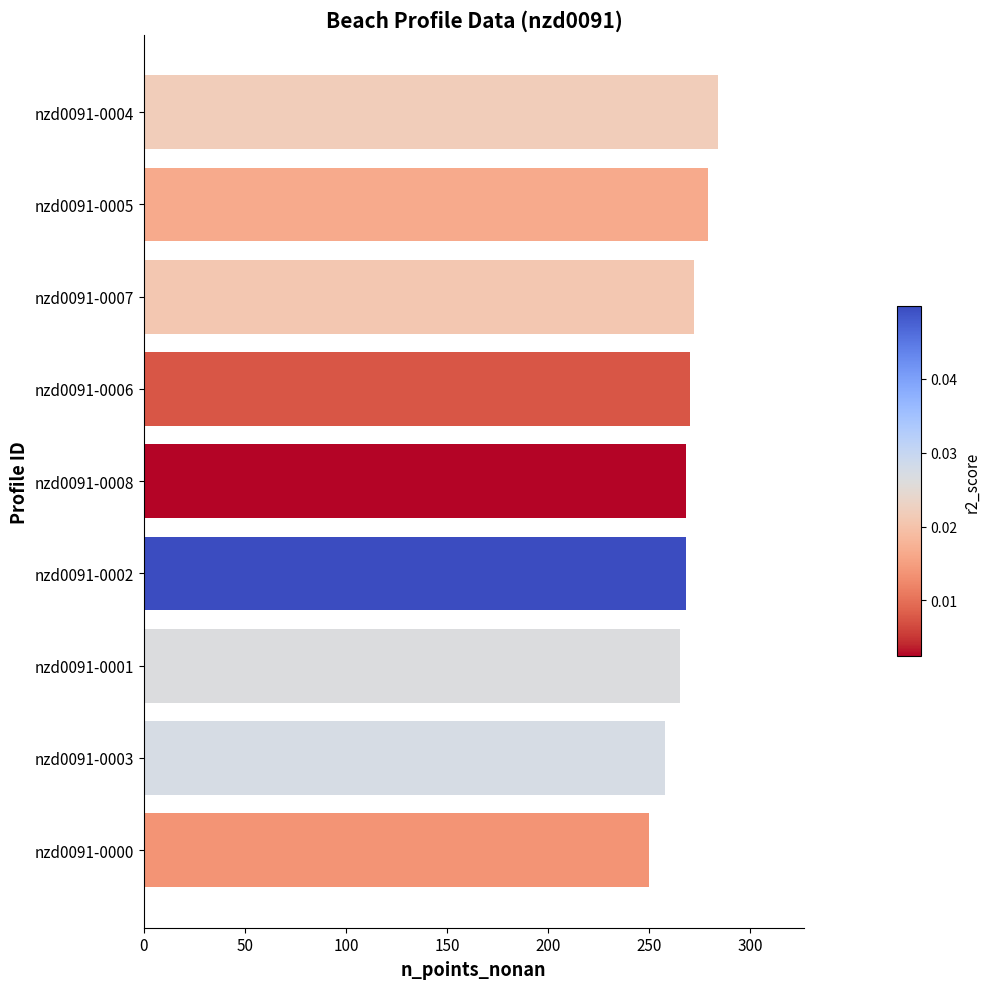

What is the greatest value displayed?

284